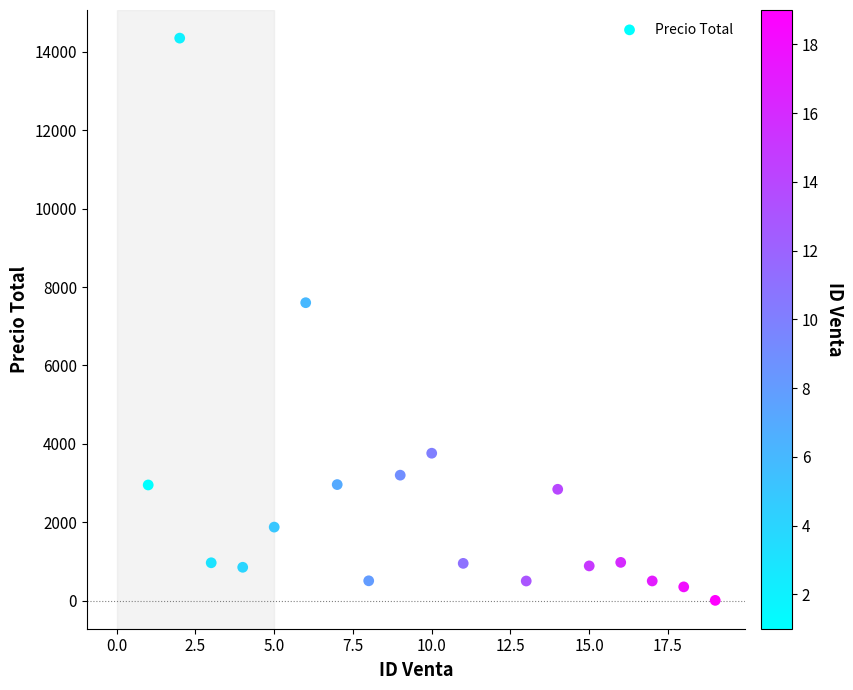

What Y value in the scatter plot is closest to 7178?

7600